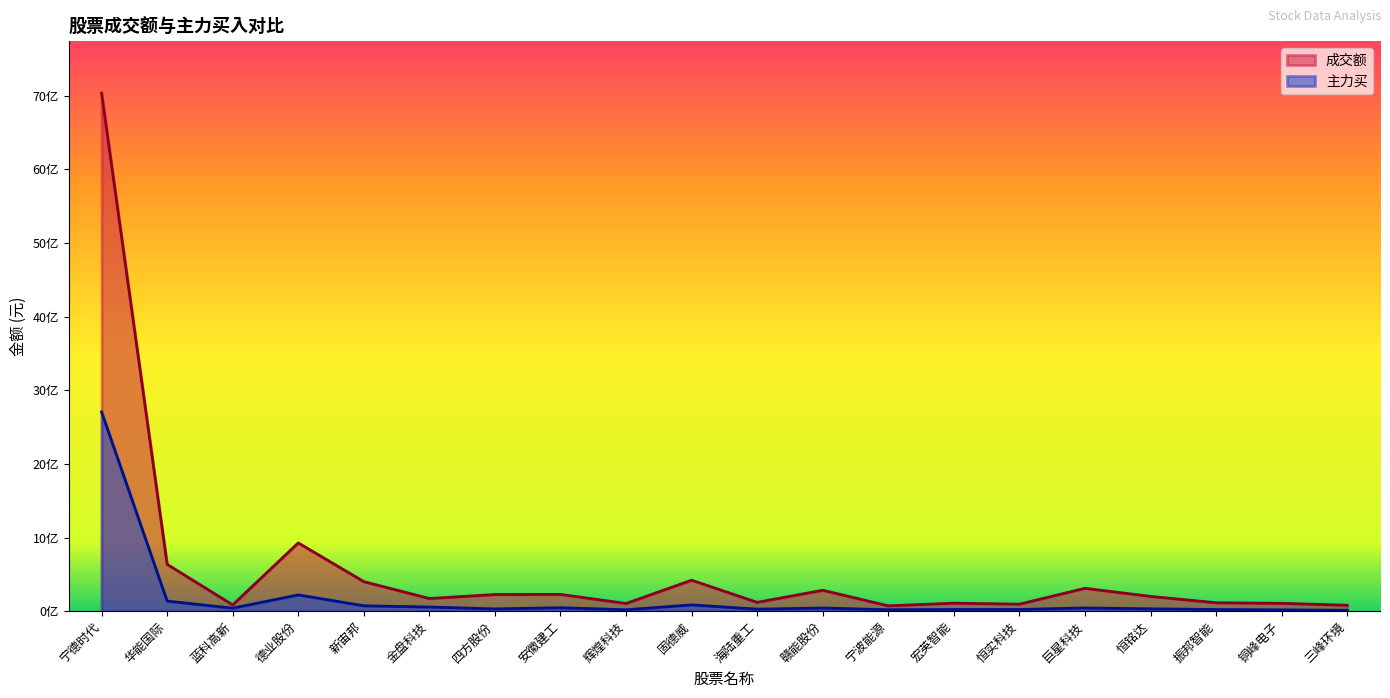

List the series in order of their overall mean, lowest first.

主力买, 成交额